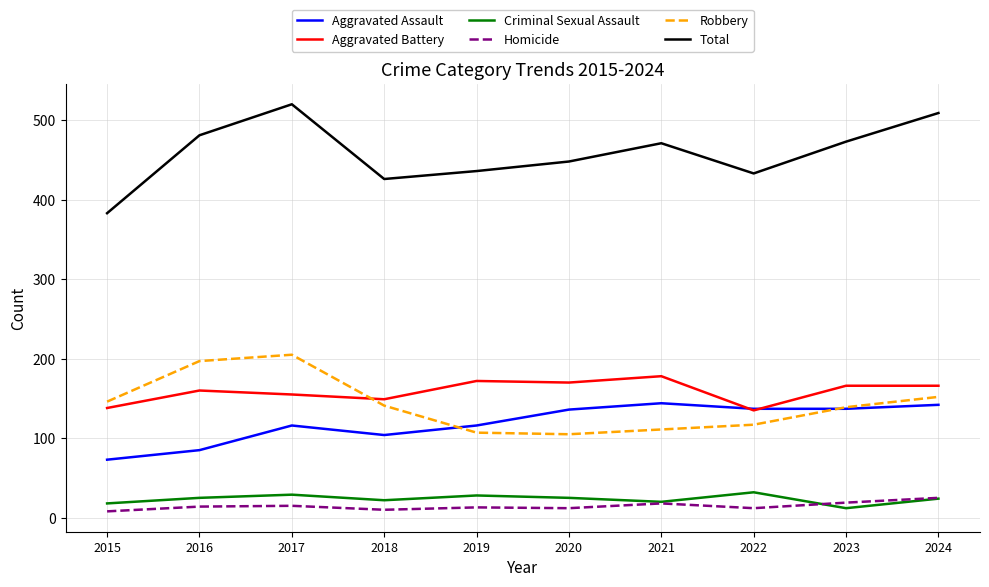

Which series has the largest total across all categories?

Total